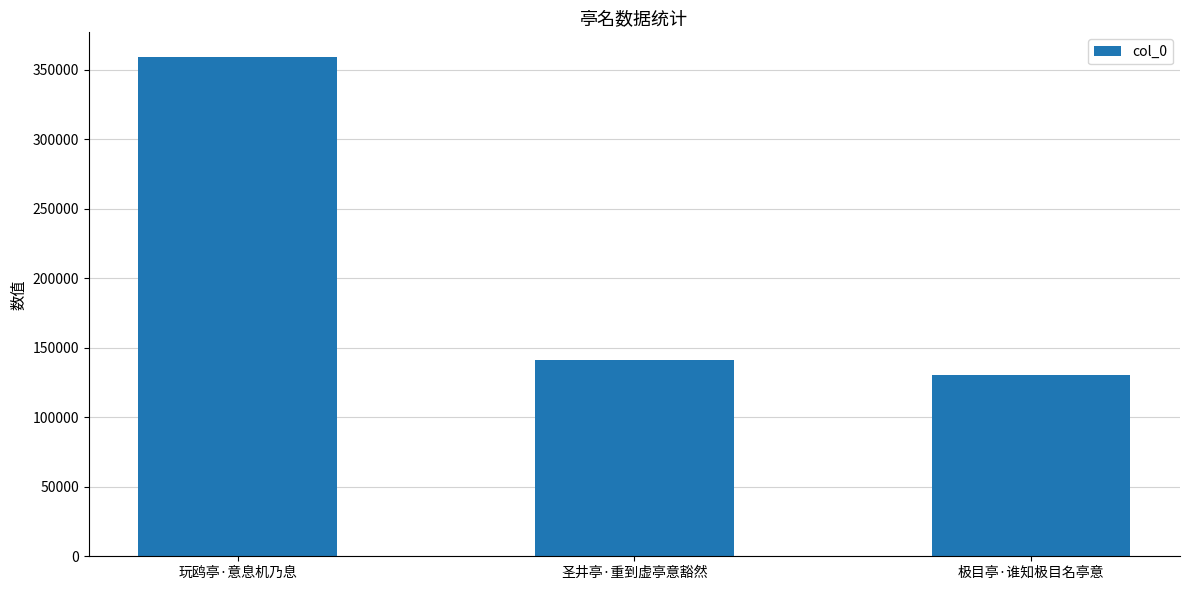

What is the value of the 2nd bar from the left?

141157